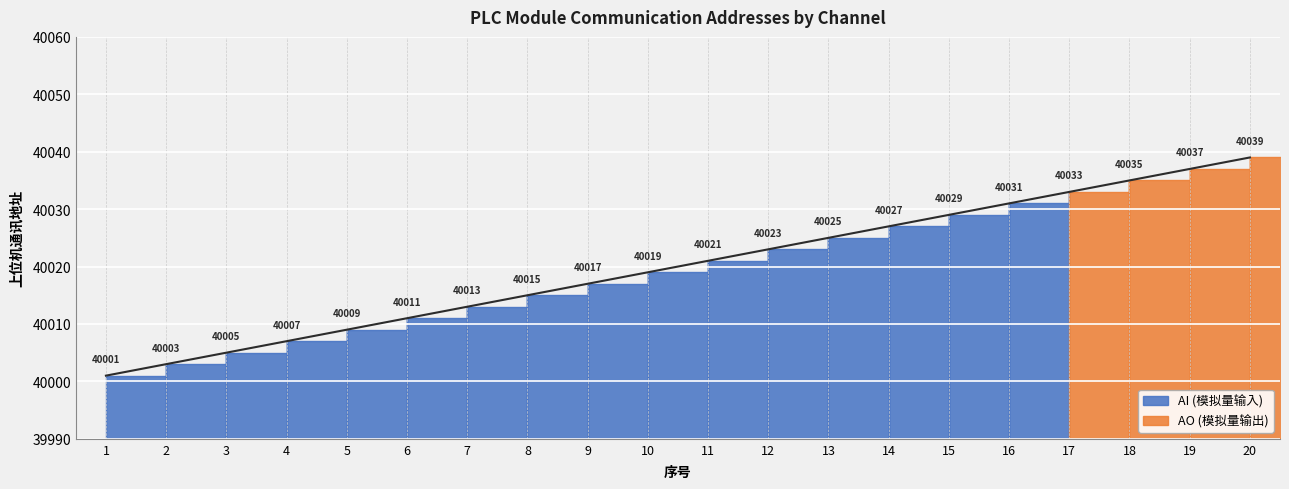

What is the sum of all values?

800400